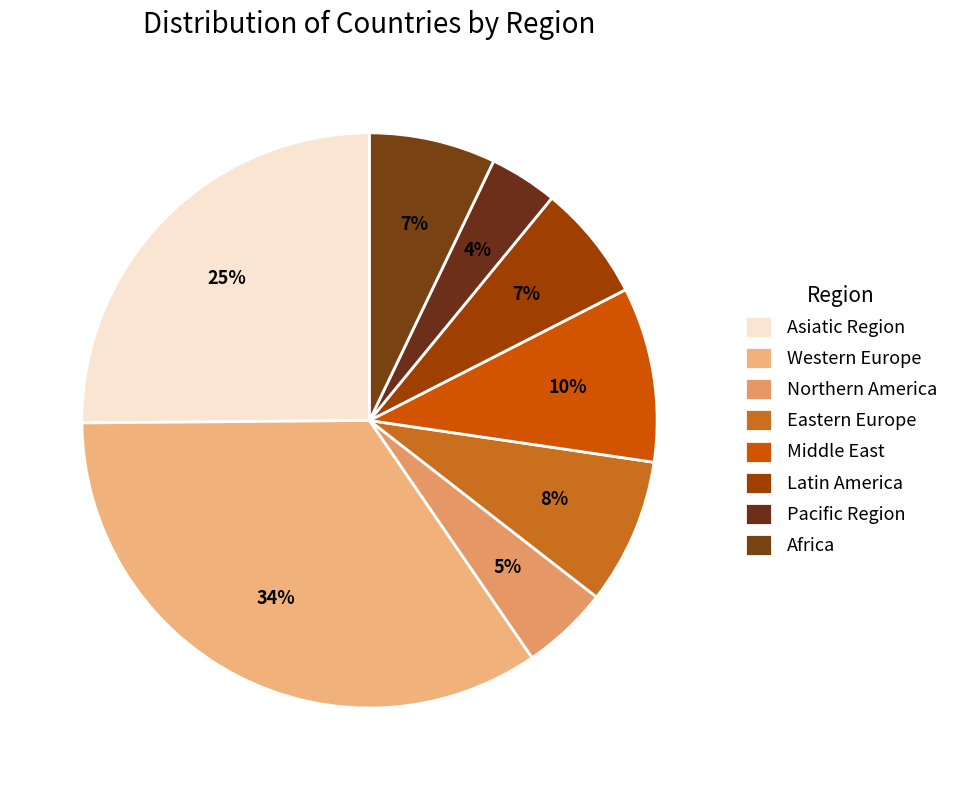

Count the number of slices in the pie.

8